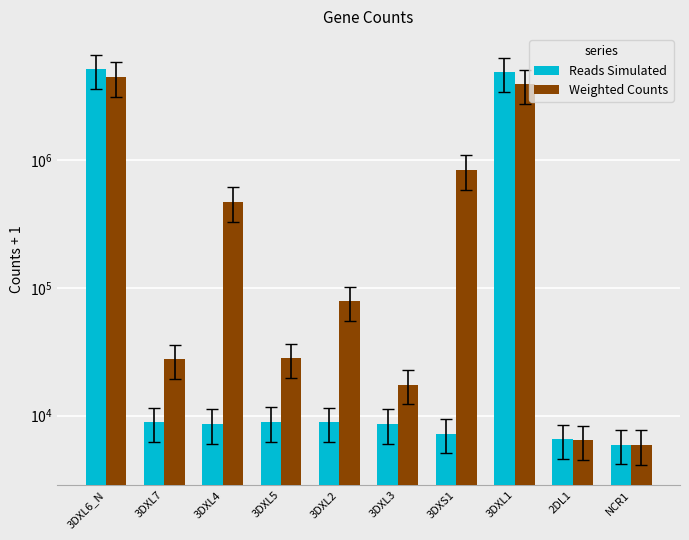

At how many categories does at least one series exceed 1545912?

2